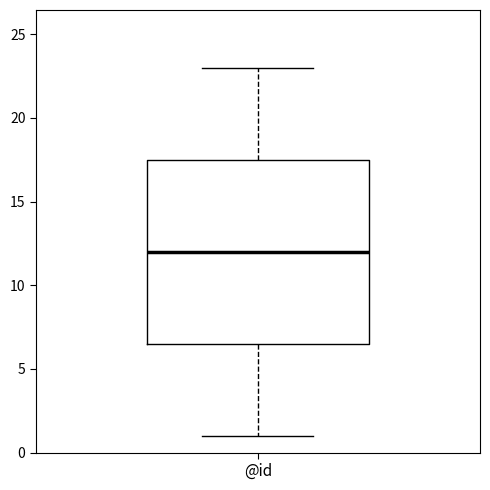

Transcribe this box plot: give where the median line is, the range the box spans, and where the two whiskers end, as read against the y-axis. The values are not printed on the chart, so give them approximately, as read against the axis.

median 12.0, box 6.5 to 17.5, whiskers 1.0 to 23.0